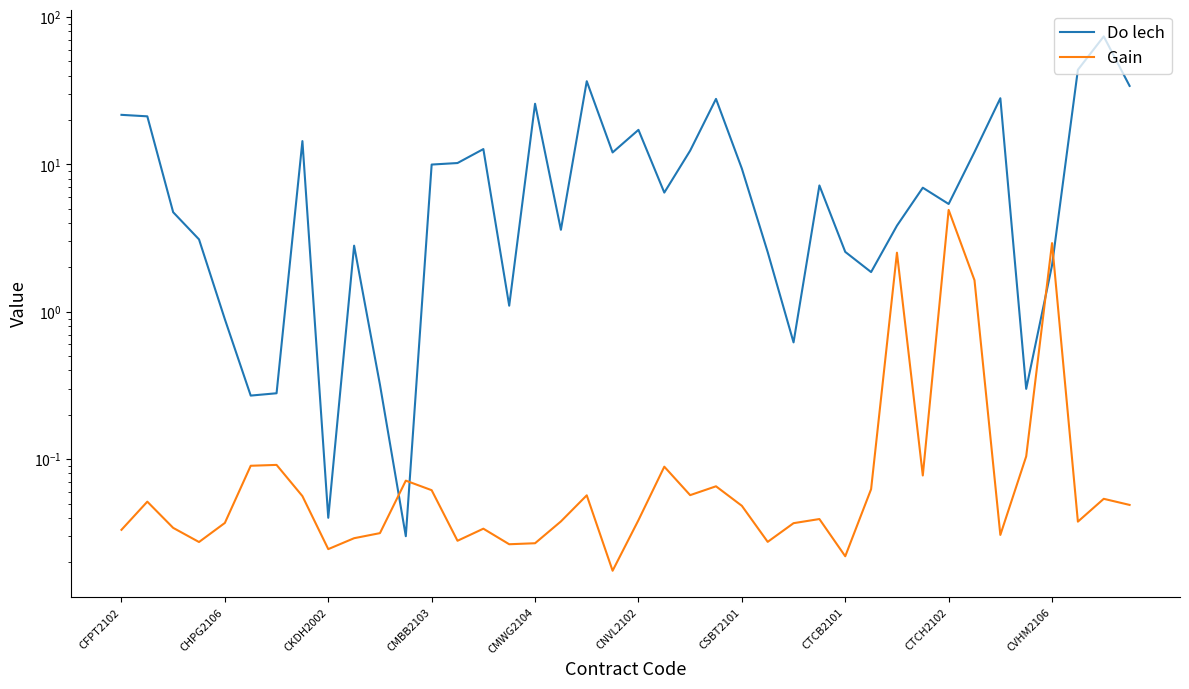

What is the label of the 39th point from the left?

38